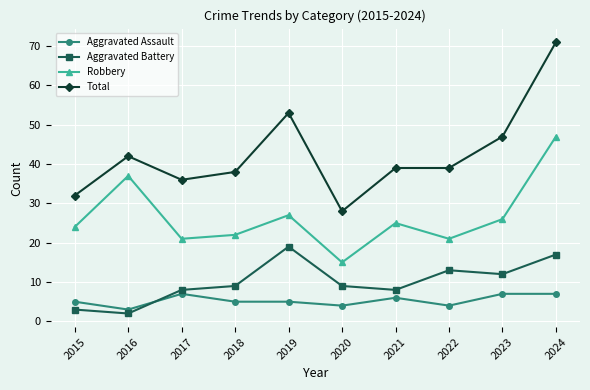

Reading right to left, extract all data points from this chart.

Aggravated Assault: 2024=7	2023=7	2022=4	2021=6	2020=4	2019=5	2018=5	2017=7	2016=3	2015=5
Aggravated Battery: 2024=17	2023=12	2022=13	2021=8	2020=9	2019=19	2018=9	2017=8	2016=2	2015=3
Robbery: 2024=47	2023=26	2022=21	2021=25	2020=15	2019=27	2018=22	2017=21	2016=37	2015=24
Total: 2024=71	2023=47	2022=39	2021=39	2020=28	2019=53	2018=38	2017=36	2016=42	2015=32